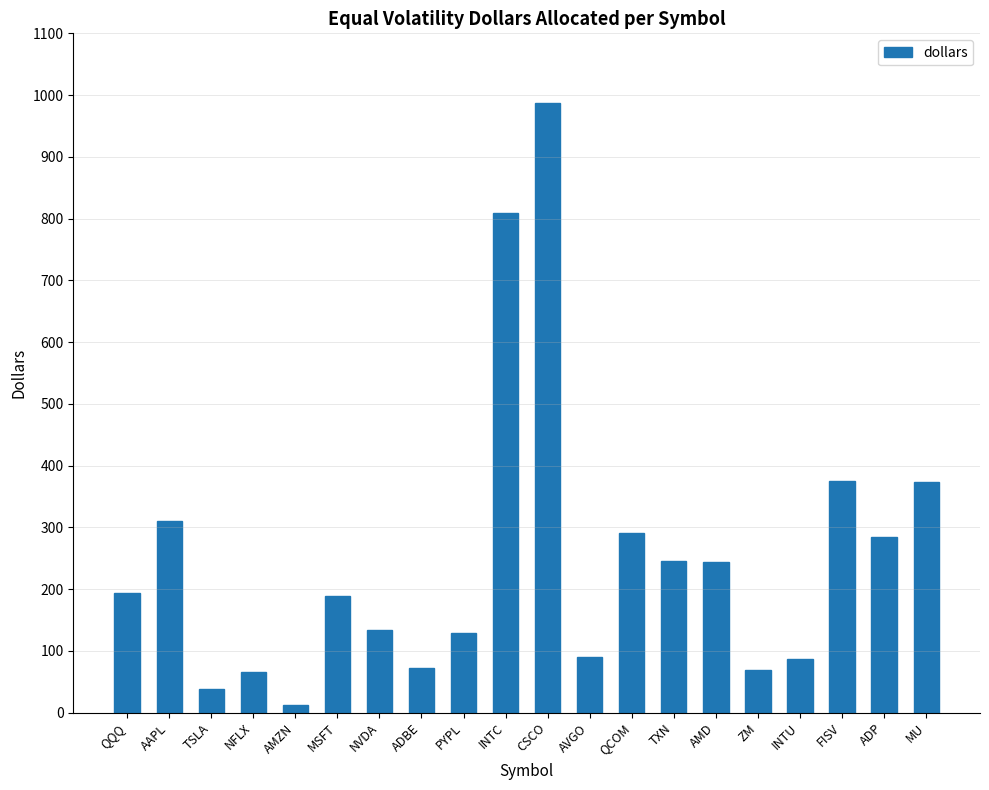

What position from the left is AMZN?

5